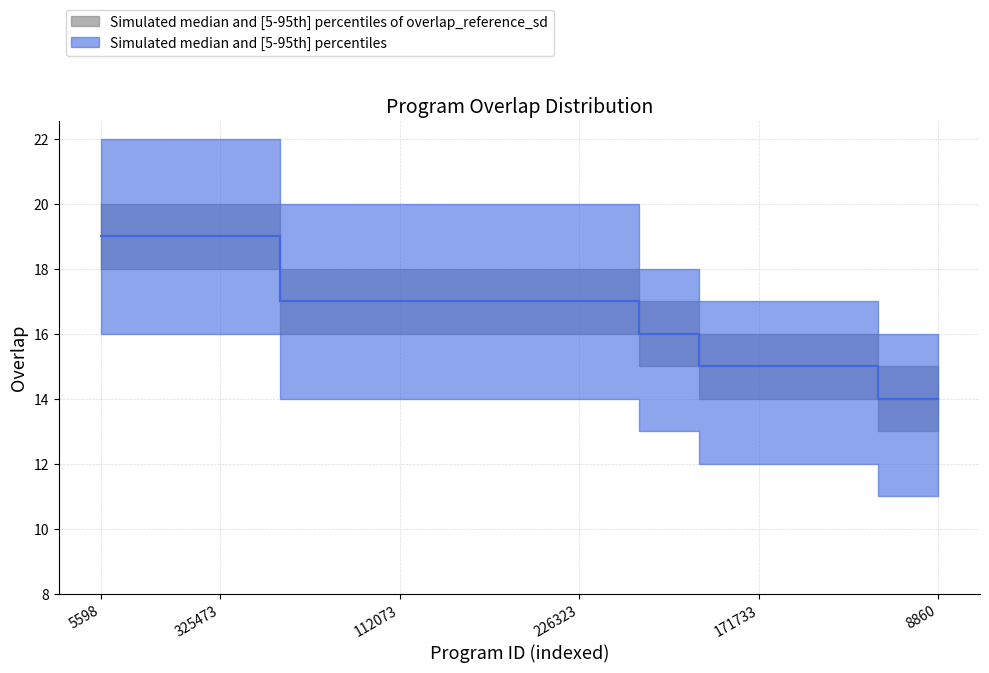

Count the values in the range 15 to 17.

10